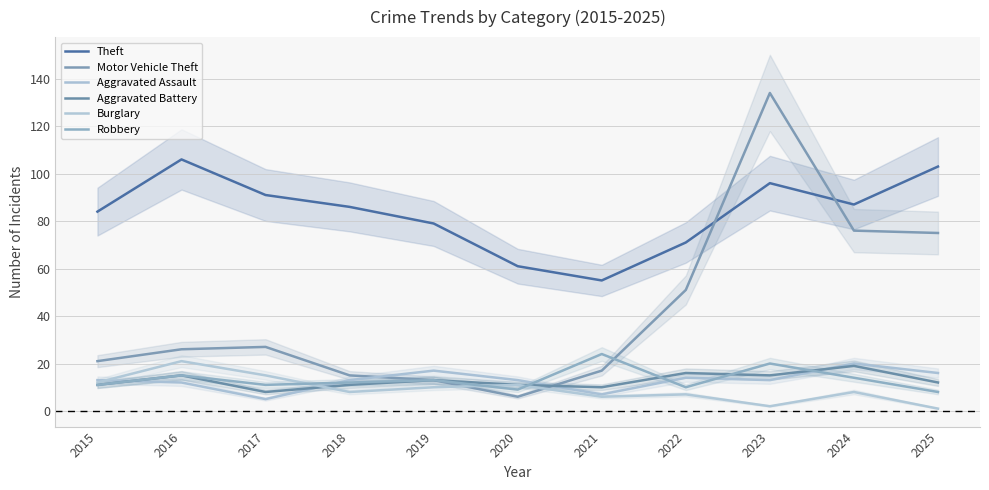

Reading left to right, extract all data points from this chart.

Theft: 84	106	91	86	79	61	55	71	96	87	103
Motor Vehicle Theft: 21	26	27	15	13	6	17	51	134	76	75
Aggravated Assault: 13	12	5	13	17	13	7	14	13	20	16
Aggravated Battery: 11	15	8	11	13	11	10	16	15	19	12
Burglary: 12	21	15	8	10	11	6	7	2	8	1
Robbery: 11	15	11	12	13	9	24	10	20	14	8